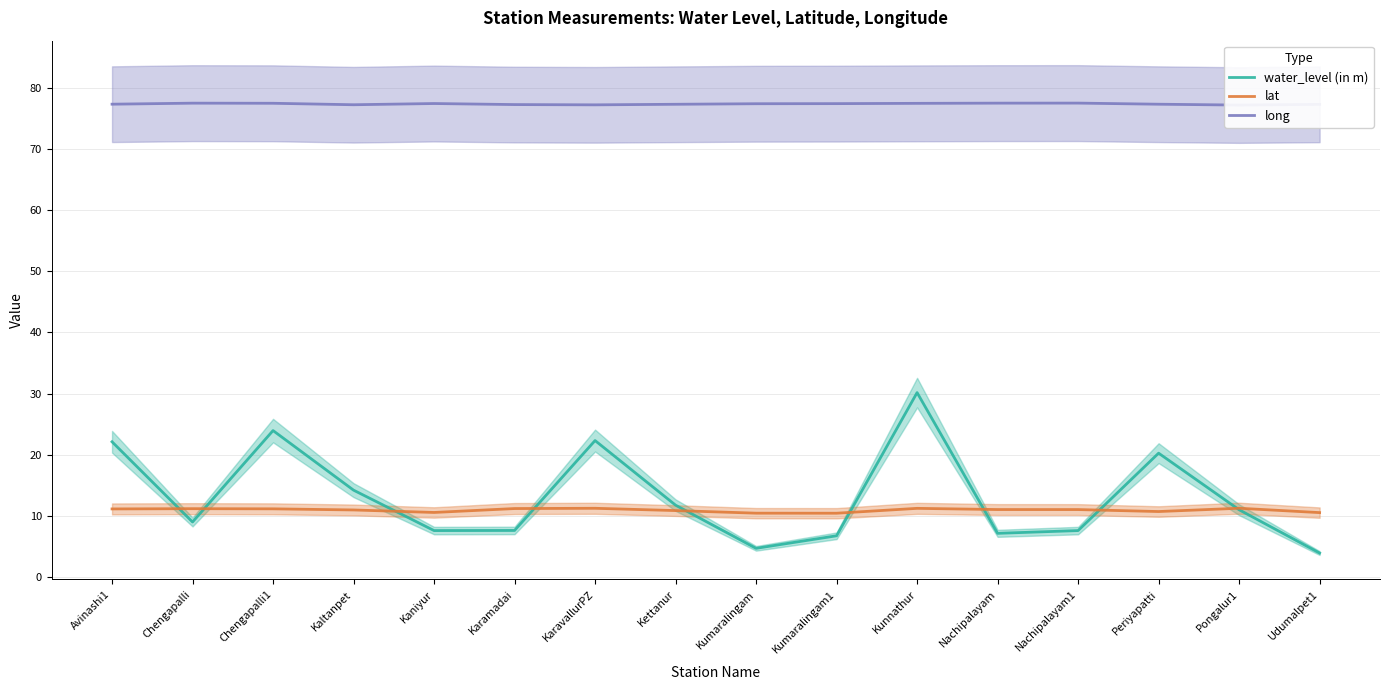

Rank the categories by water_level (in m) value from highest to lowest.

Kunnathur, Chengapalli1, KaravallurPZ, Avinashi1, Periyapatti, Kaltanpet, Kettanur, Pongalur1, Chengapalli, Karamadai, Kaniyur, Nachipalayam1, Nachipalayam, Kumaralingam1, Kumaralingam, Udumalpet1